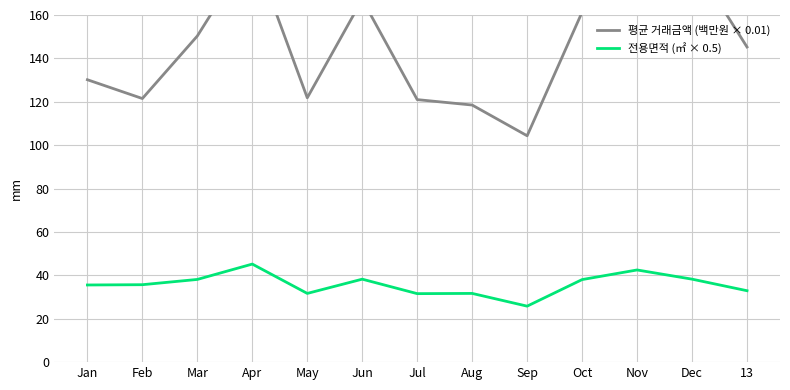

What is the average value of the 전용면적 (㎡ × 0.5) series?

35.8